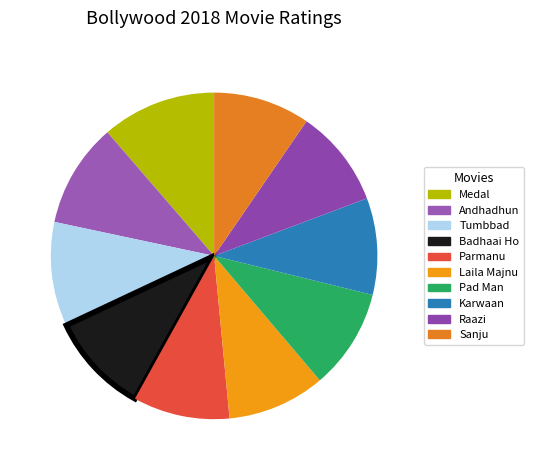

How many slices are in this pie chart?

10